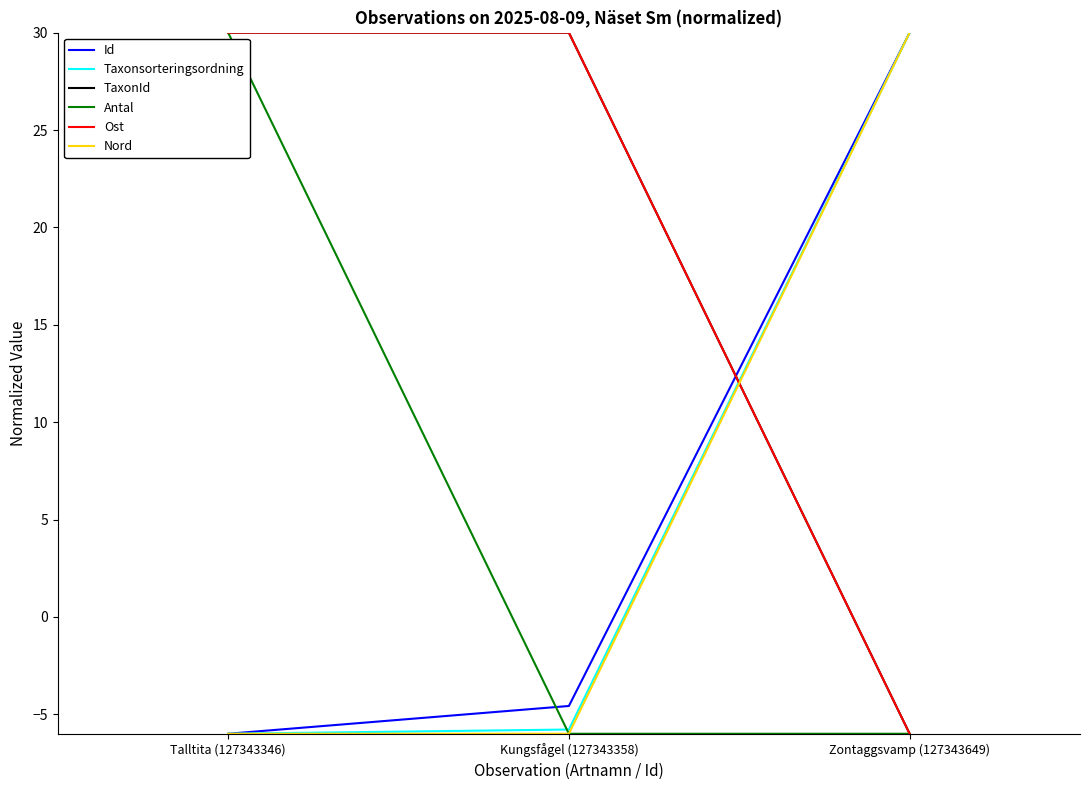

What is the spread (max minus min) of values at Zontaggsvamp (127343649)?

36.0